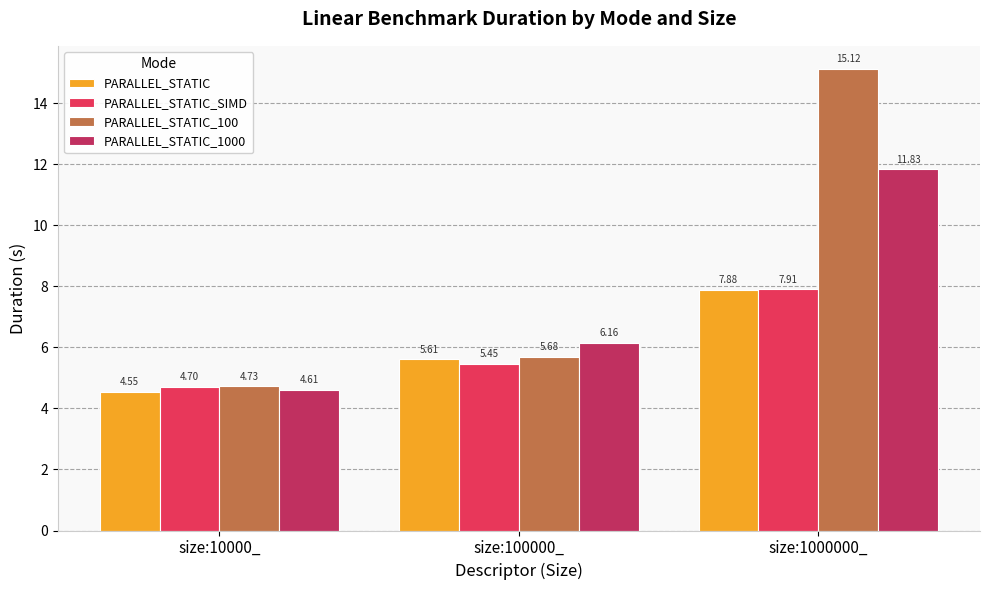

What are all the series names shown in the legend?

PARALLEL_STATIC, PARALLEL_STATIC_SIMD, PARALLEL_STATIC_100, PARALLEL_STATIC_1000